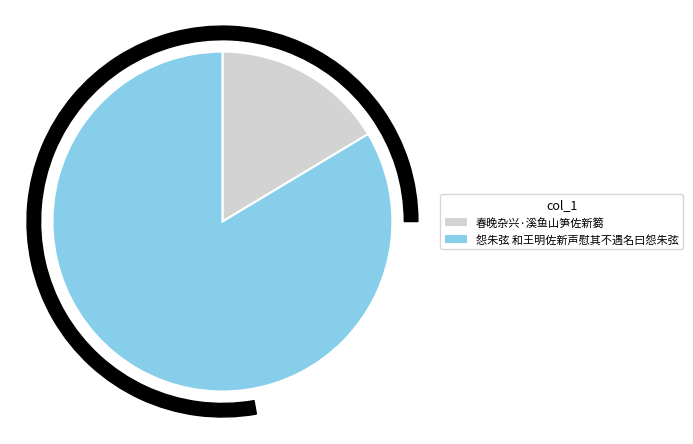

To the nearest percent, what is the difference between the largest and smallest slice percentages?

67%